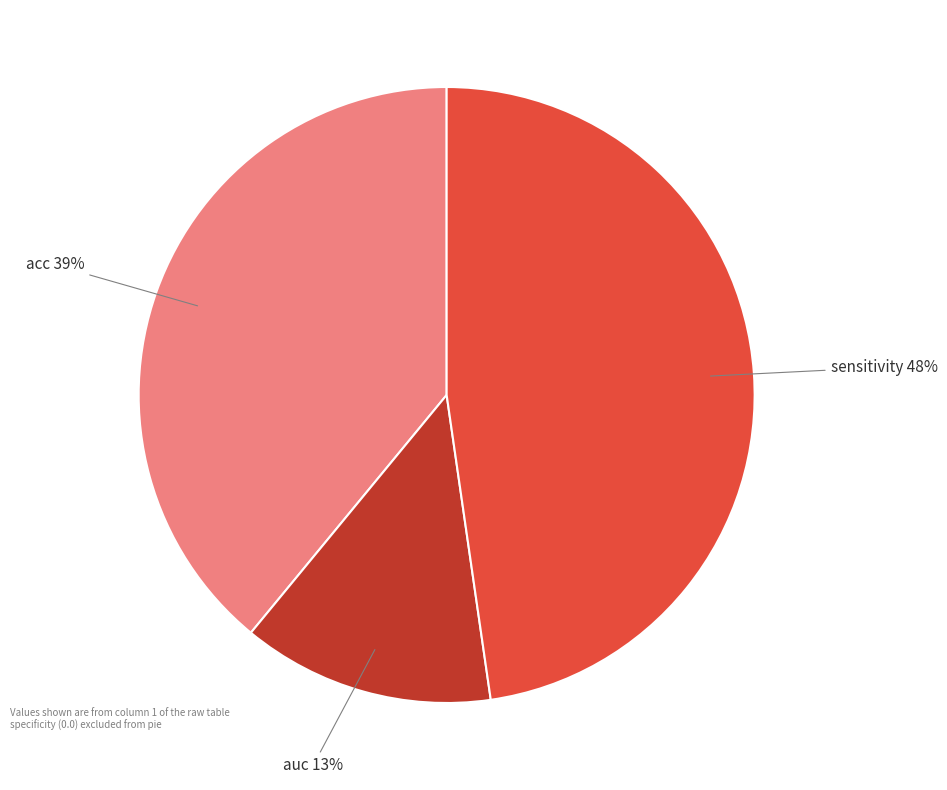

What is the smallest slice in the pie chart?

auc